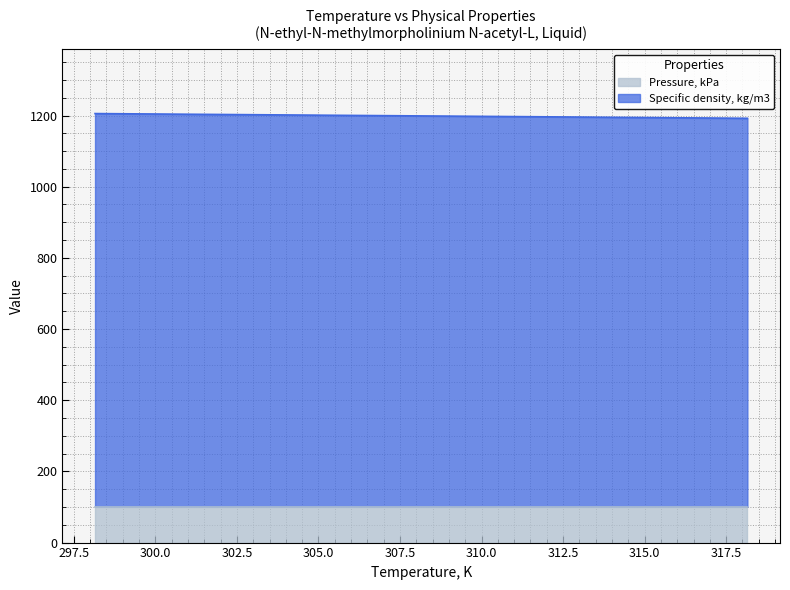

Does the chart display data point markers on the line(s)?

No